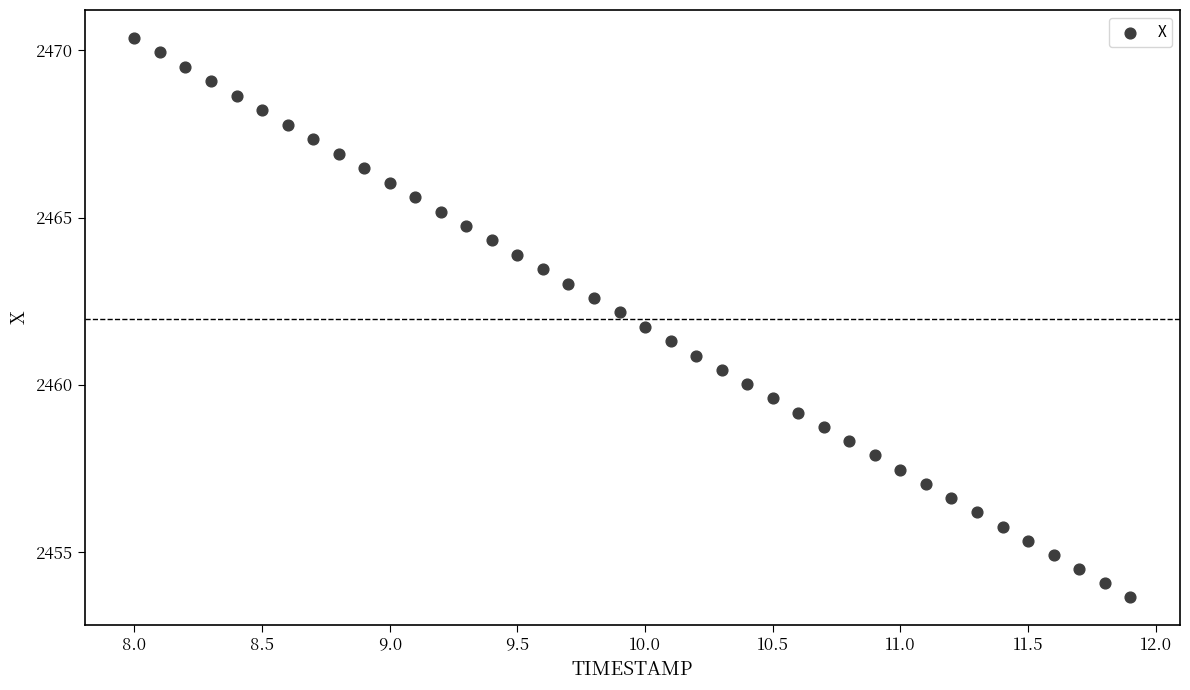

What is the range of X values (max minus min)?

3.9